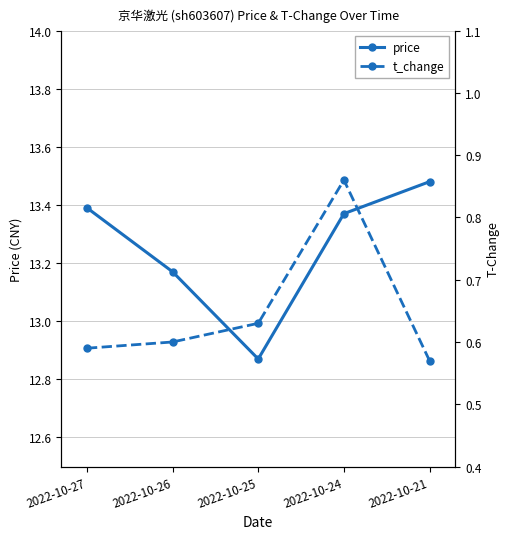

Is this an area chart (filled region under the line)?

No